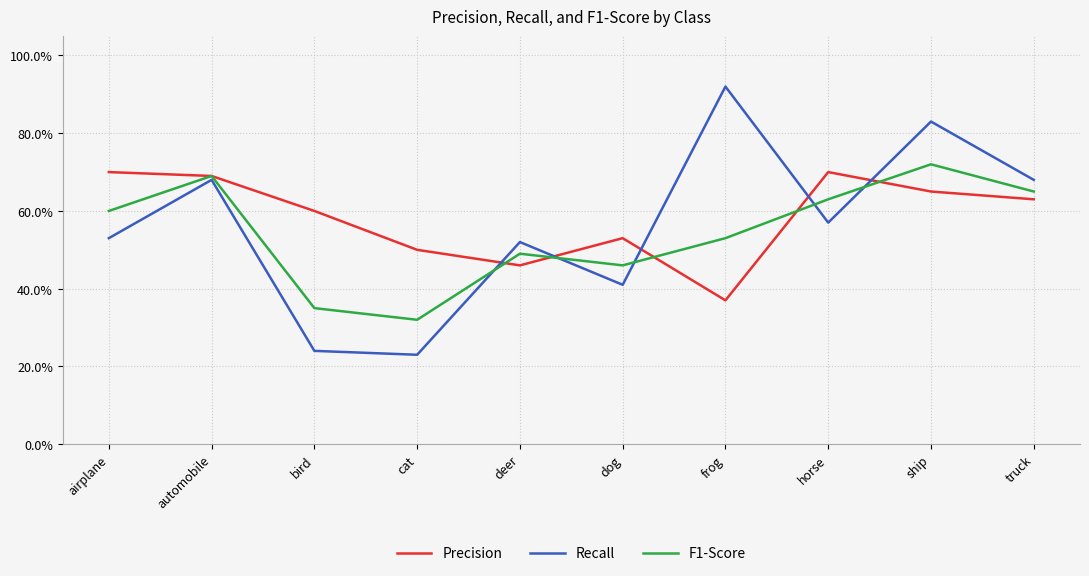

Where do Precision and F1-Score first cross each other?

cat and deer